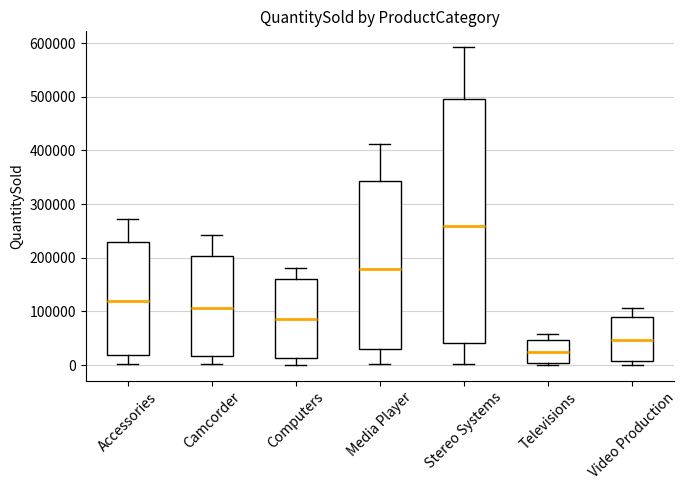

Reading left to right, transcribe this box plot: for each box, give where its median line is, the range the box spans, and where its two whiskers end, as read against the y-axis. The values are not printed on the chart, so give them approximately, as read against the axis.

Accessories: median 120000, box 20000 to 230000, whiskers 0 to 270000
Camcorder: median 110000, box 20000 to 200000, whiskers 0 to 240000
Computers: median 90000, box 10000 to 160000, whiskers 0 to 180000
Media Player: median 180000, box 30000 to 340000, whiskers 0 to 410000
Stereo Systems: median 260000, box 40000 to 500000, whiskers 0 to 590000
Televisions: median 20000, box 0 to 50000, whiskers 0 (just below the box's lower edge) to 60000
Video Production: median 50000, box 10000 to 90000, whiskers 0 to 110000